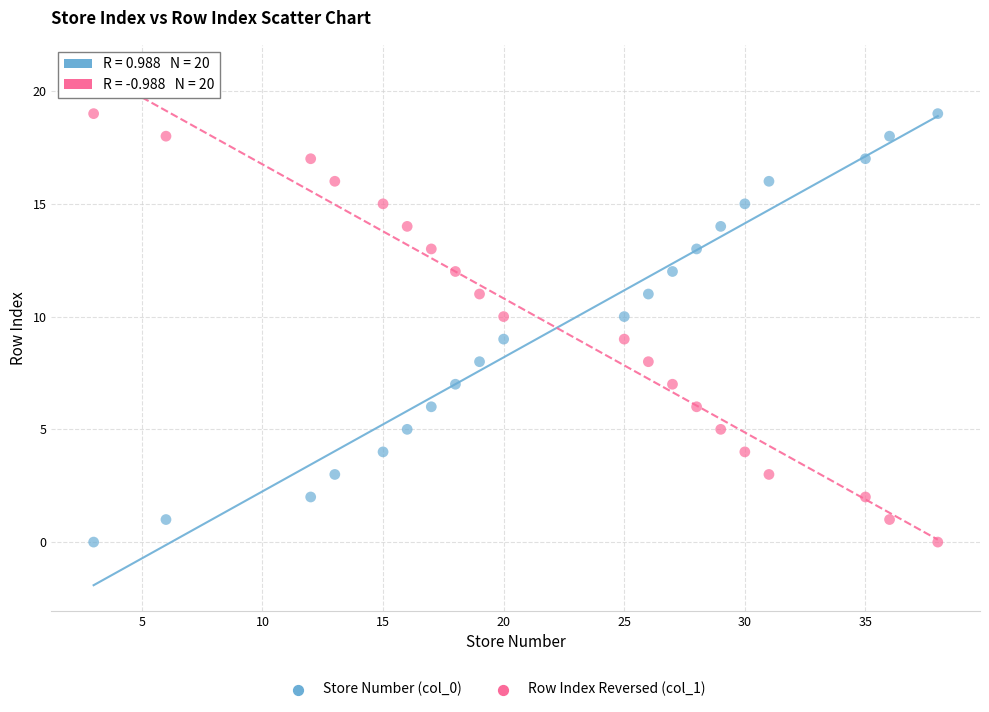

Across all data points, what is the range of X values (max minus min)?

35